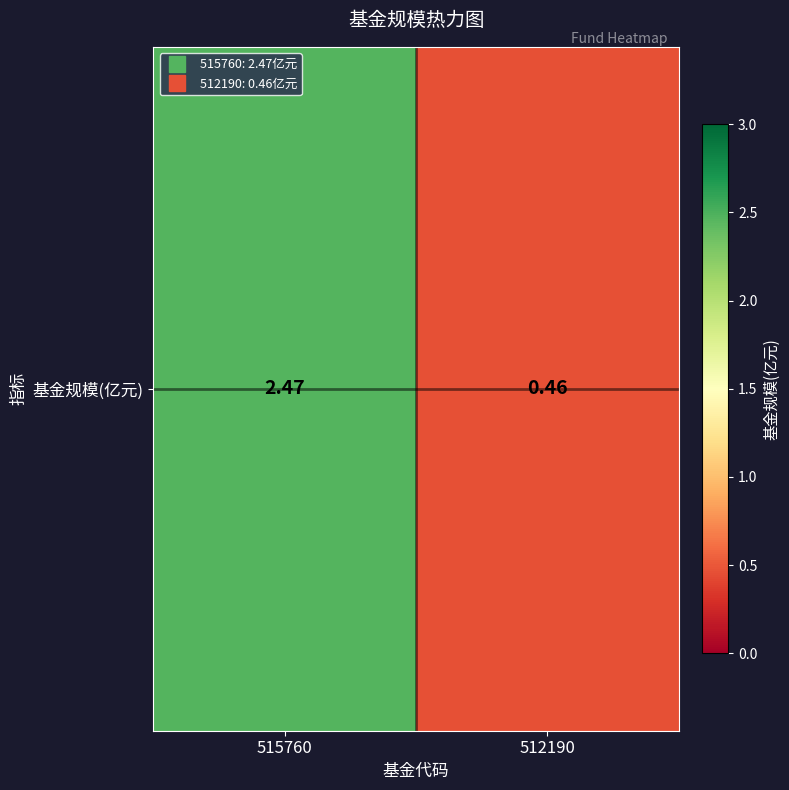

Rank the categories by value from highest to lowest.

515760, 512190